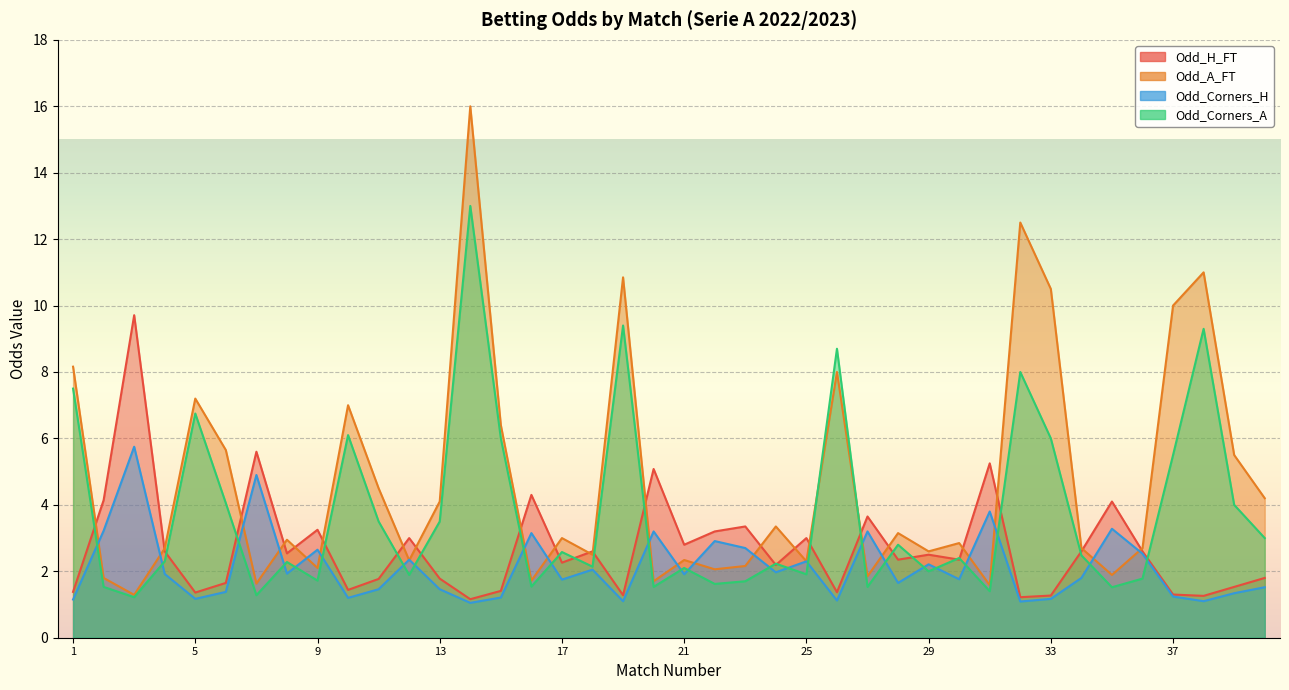

What is the total value across all series at 38?

22.7